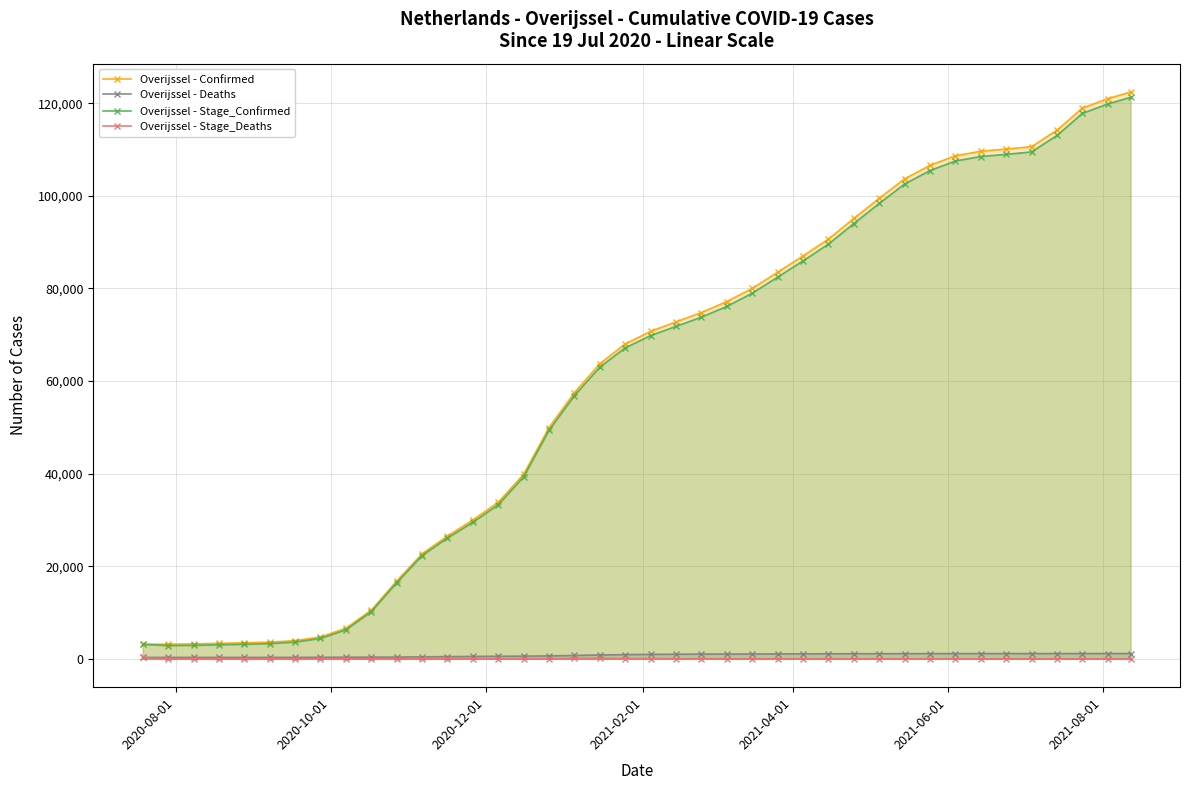

Which series has the widest spread of values?

Overijssel - Confirmed